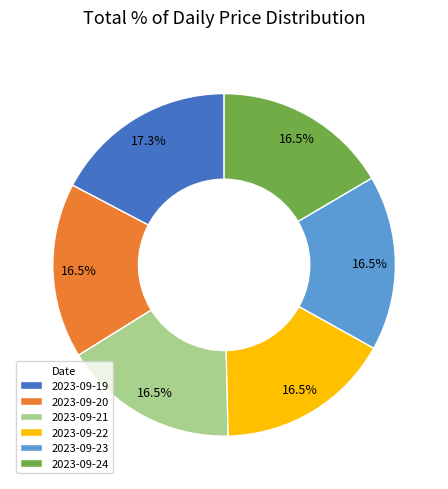

Which category has the biggest portion of the pie?

2023-09-19